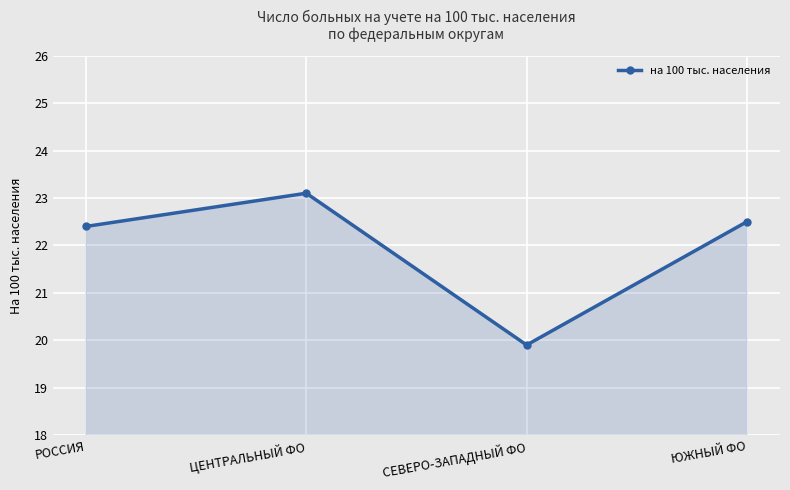

Does the chart have visible grid lines?

Yes